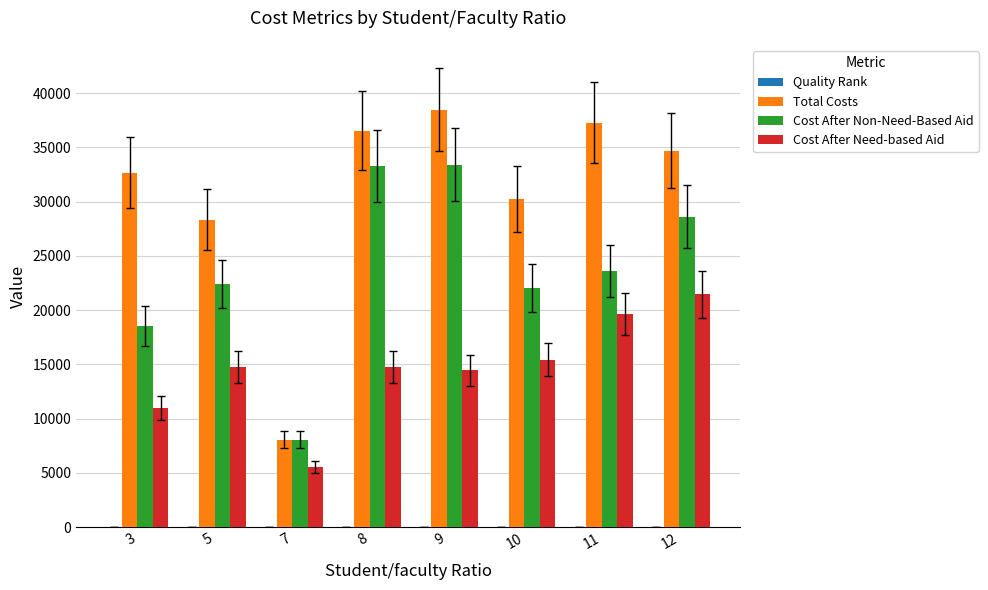

Which series has the largest total across all categories?

Total Costs